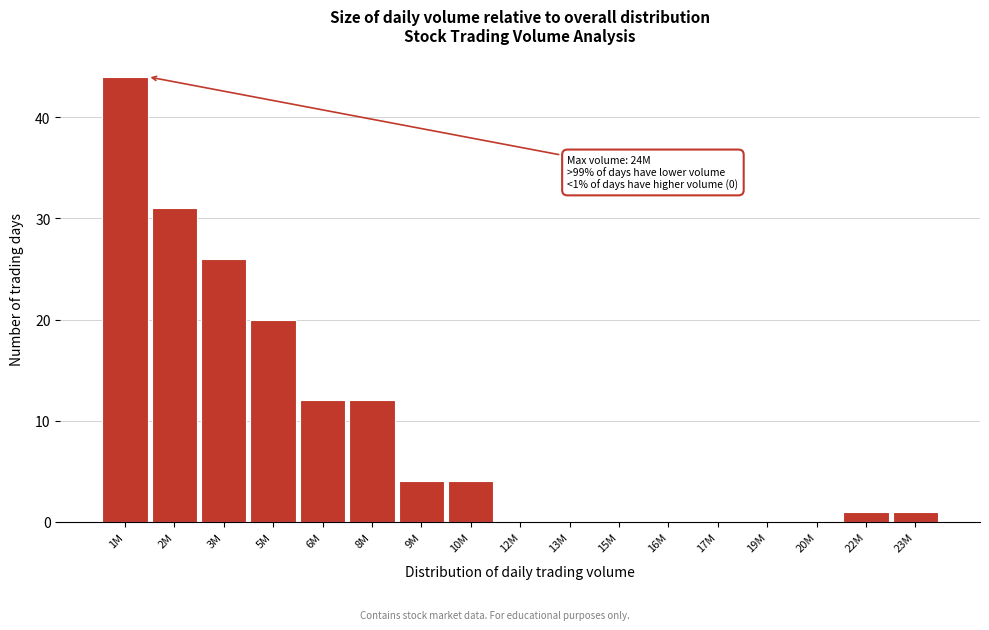

Reading left to right, extract all data points from this chart.

1M=44	2M=31	3M=26	5M=20	6M=12	8M=12	9M=4	10M=4	12M=0	13M=0	15M=0	16M=0	17M=0	19M=0	20M=0	22M=1	23M=1